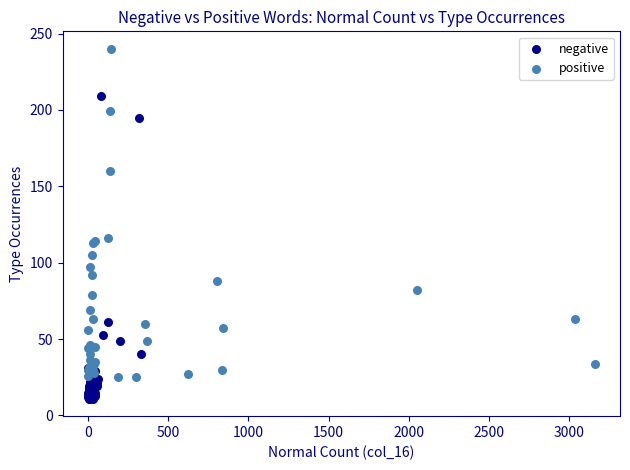

Which series has the widest spread of Y values?

positive